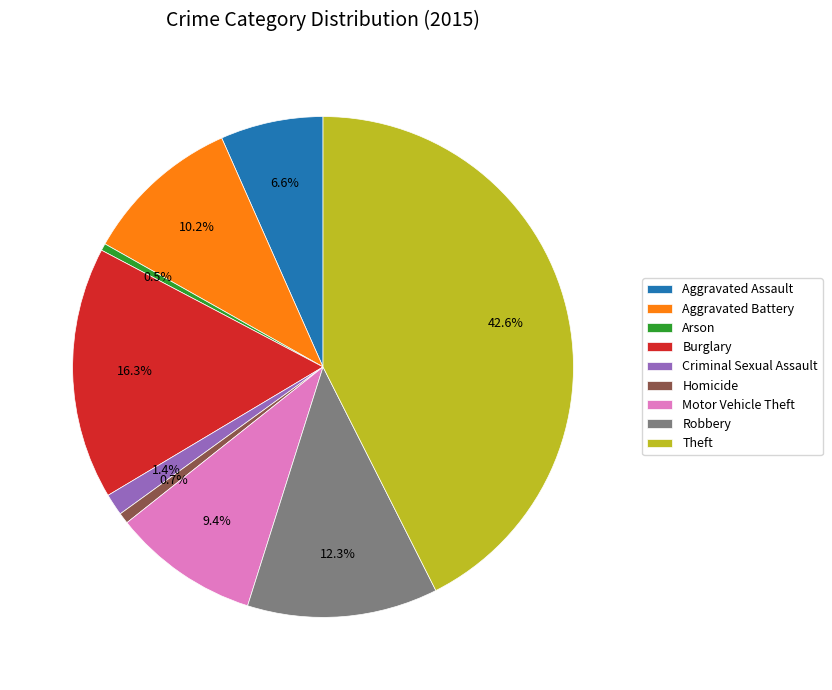

Between Burglary and Criminal Sexual Assault, which is larger?

Burglary